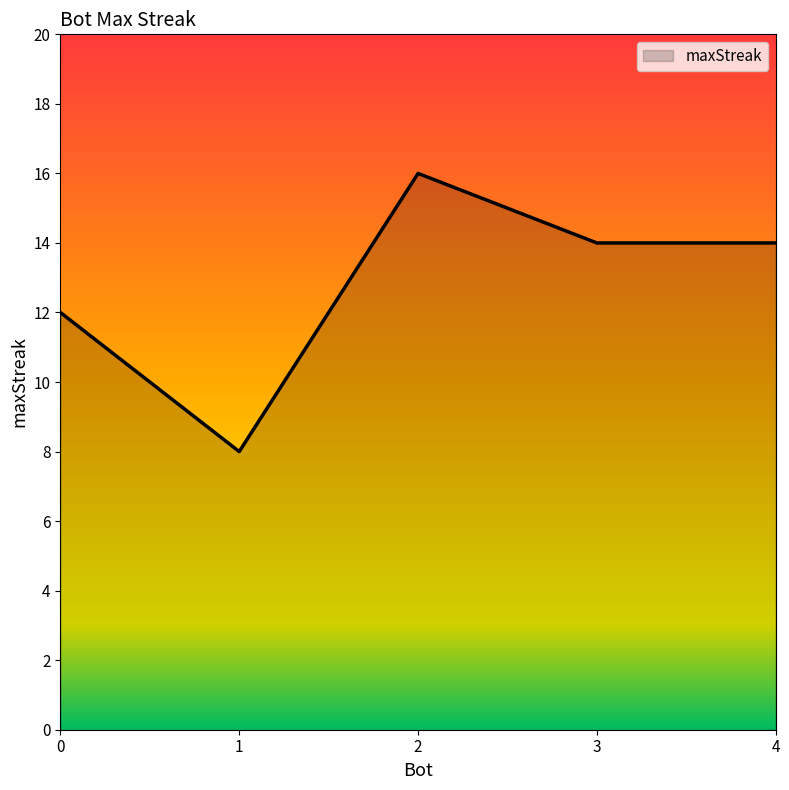

The chart shows a value of 20 at 0. True or false?

False